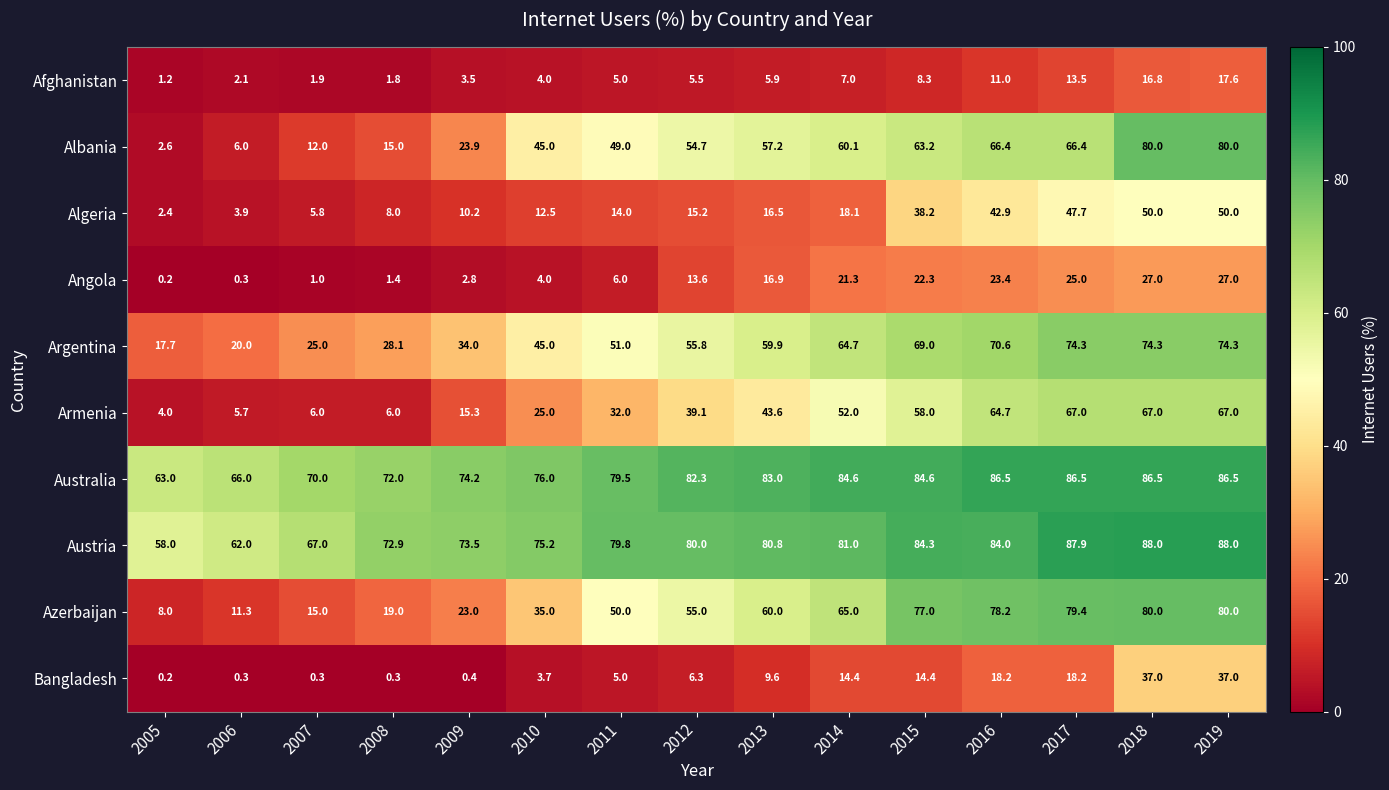

What is the maximum value for Bangladesh?

37.0